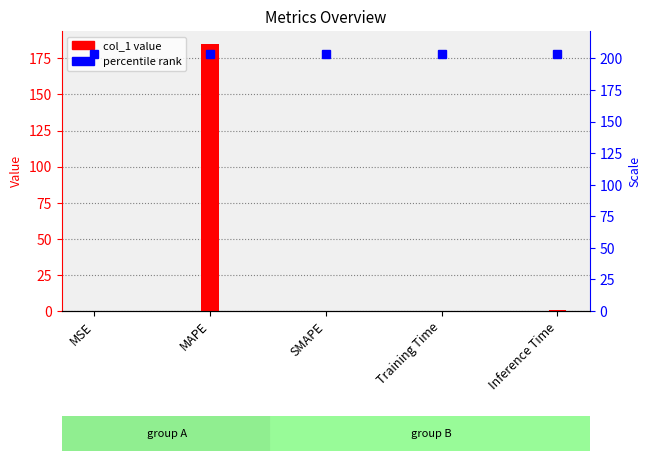

The value at MSE is 0.0. True or false?

False